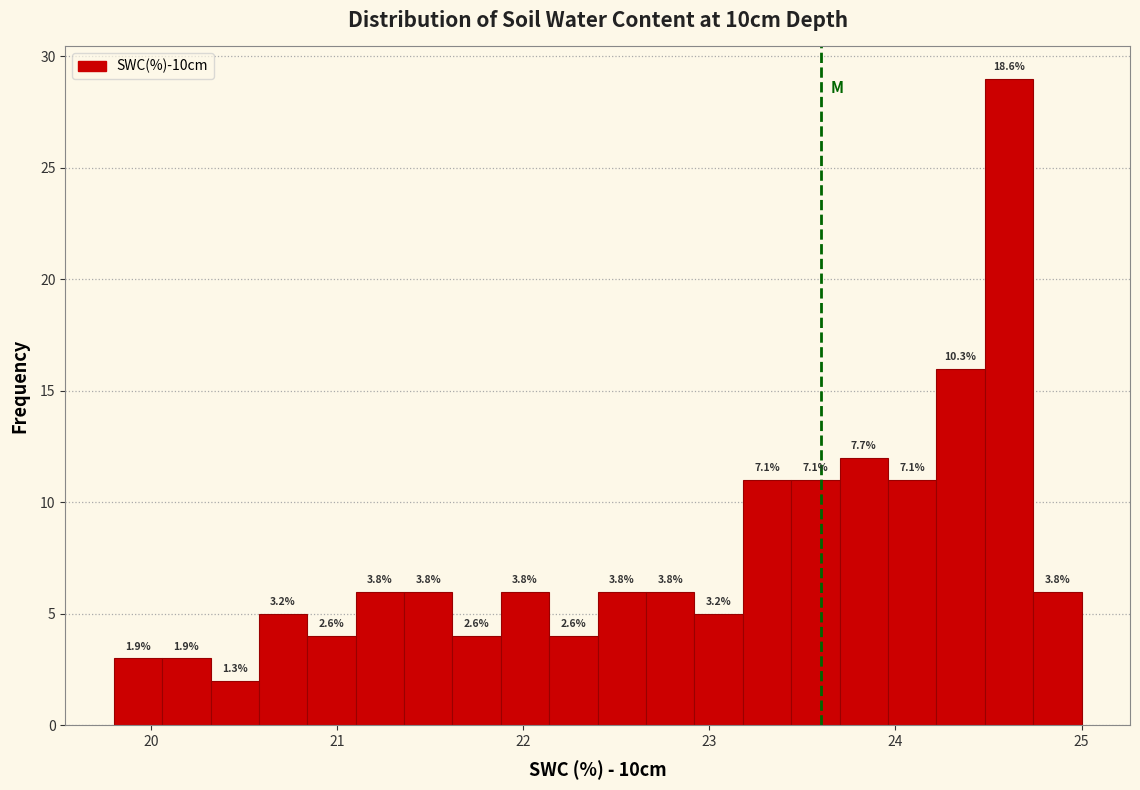

Around what value on the x-axis is the tallest bar? Give the approximate position of its centre, as read against the axis.

24.6